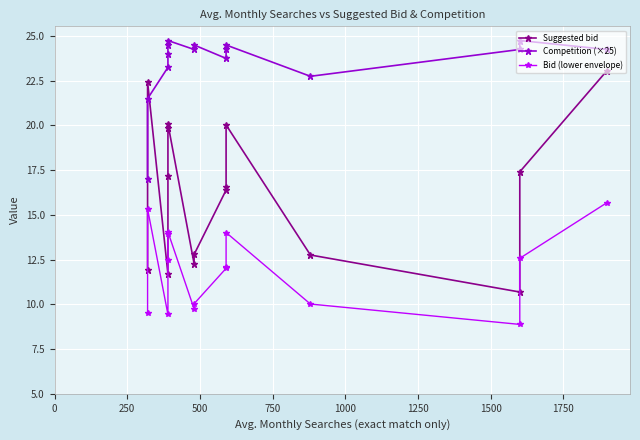

The value of Competition (×25) at 1500 is 36.3. True or false?

False